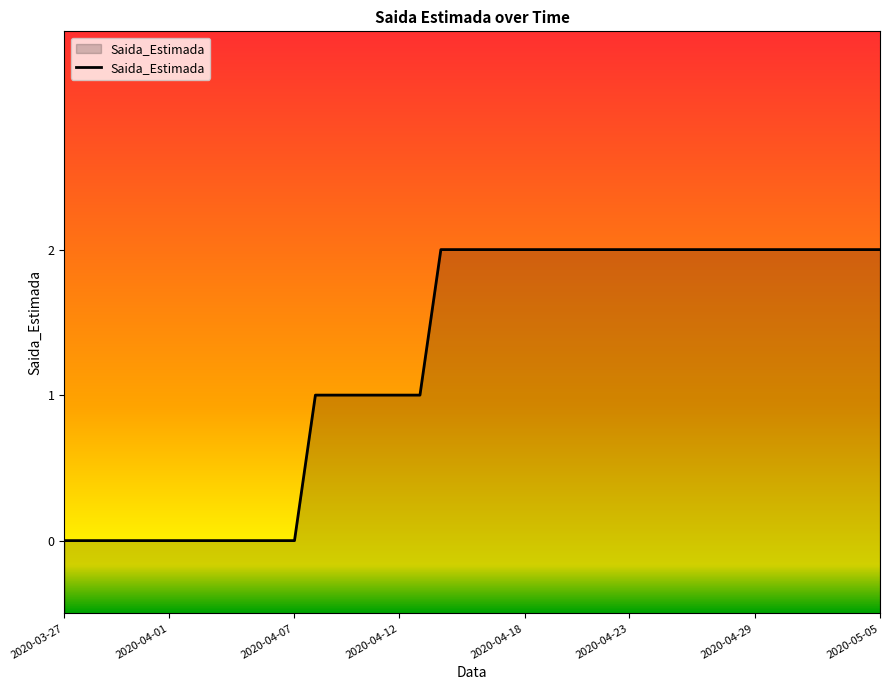

What is the label of the 33rd point from the right?

2020-04-03